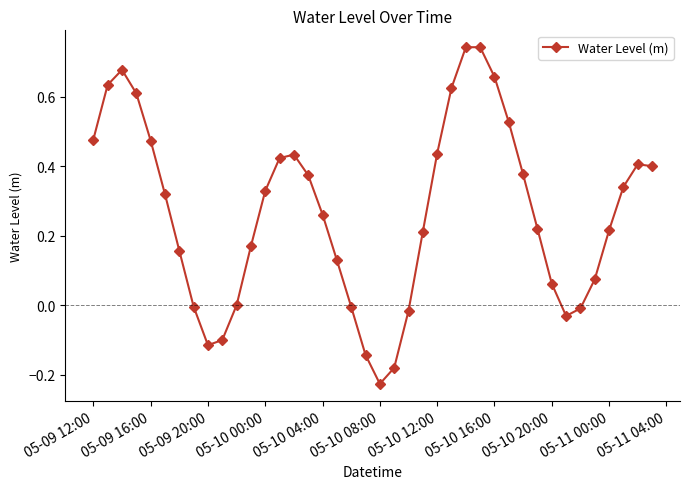

True or false: the data has more than 0 interior local peaks.

True